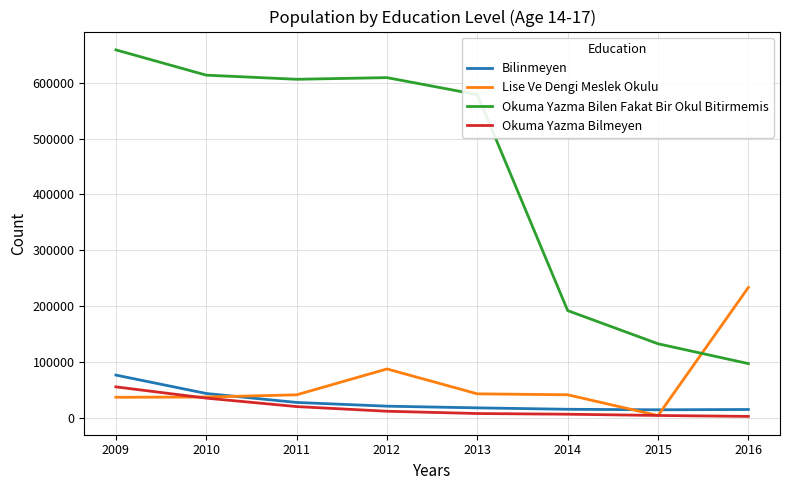

Which series has the largest range (max minus min)?

Okuma Yazma Bilen Fakat Bir Okul Bitirmemis